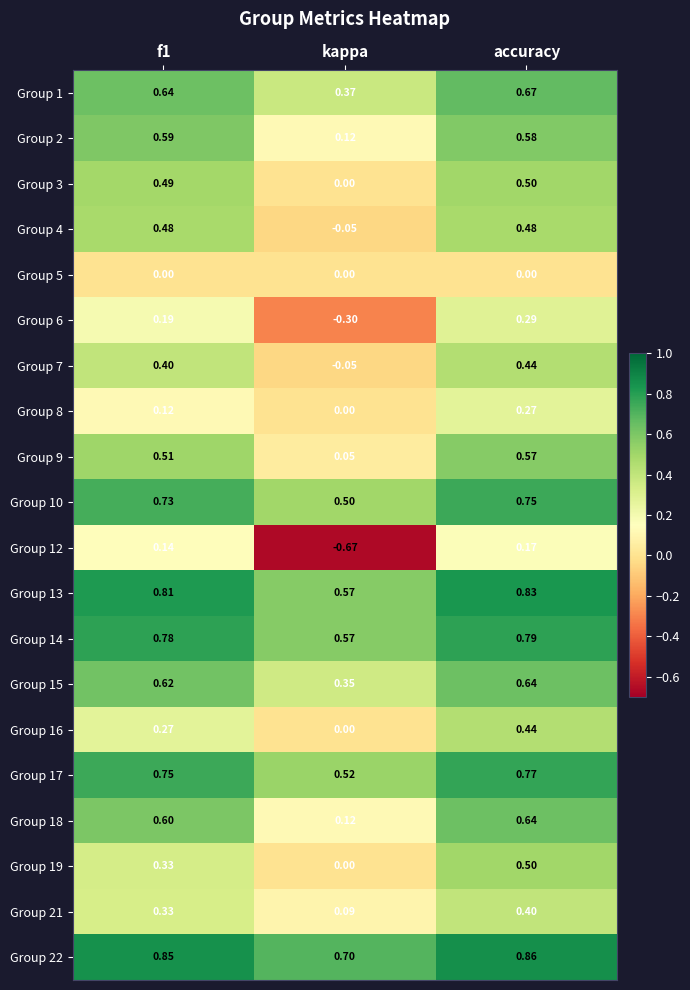

At which category does the chart reach its peak across all series?

accuracy